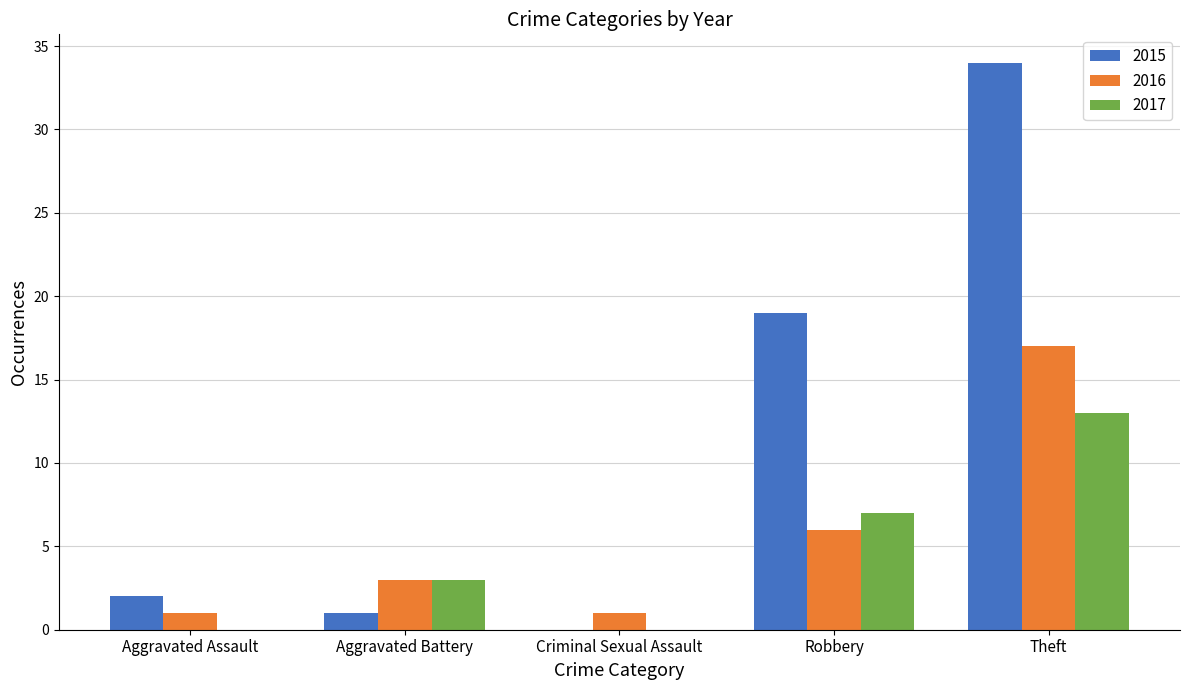

True or false: 2015 has a value of 0 at Criminal Sexual Assault.

True